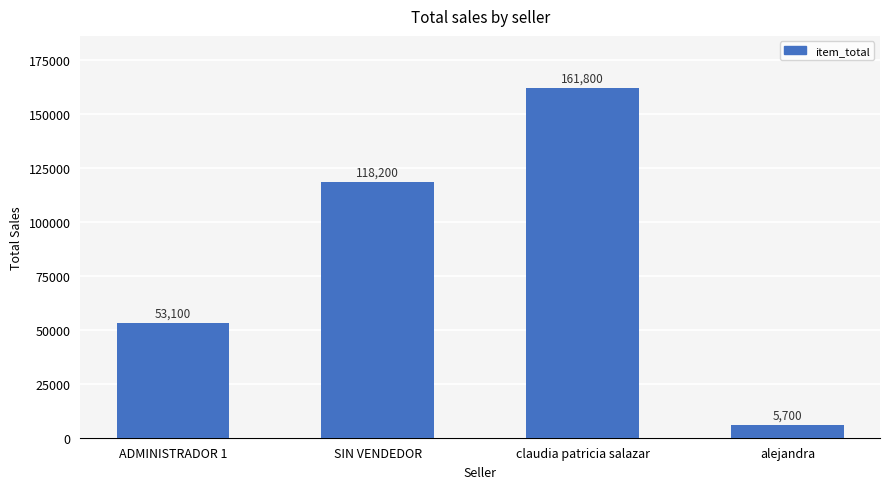

What is the sum of the values at ADMINISTRADOR 1 and SIN VENDEDOR?

171300